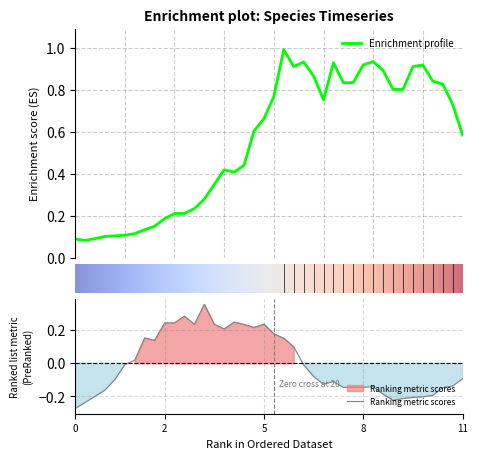

What is the maximum value for Enrichment profile?

1.0